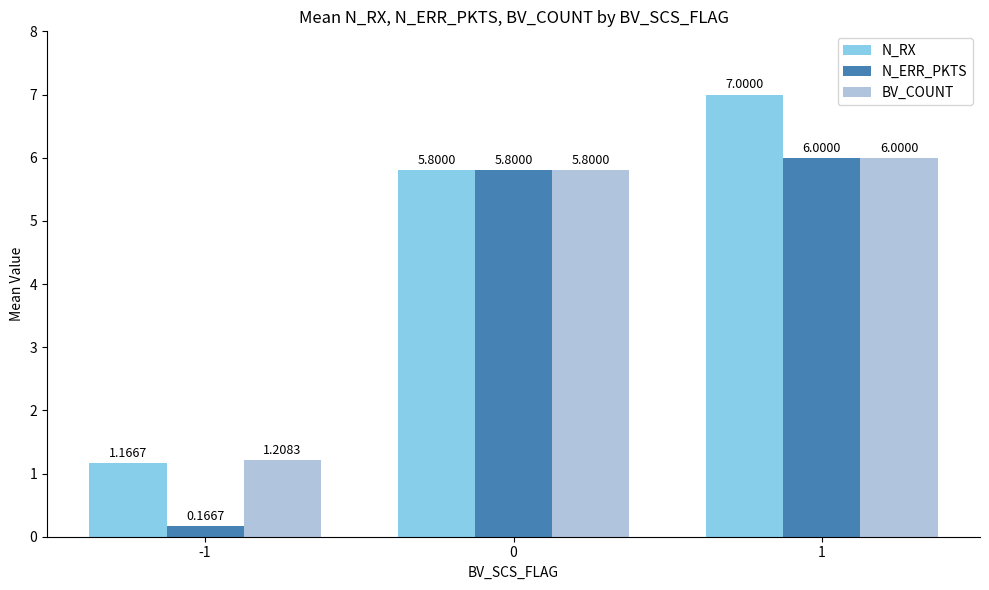

Count the number of data series in this chart.

3